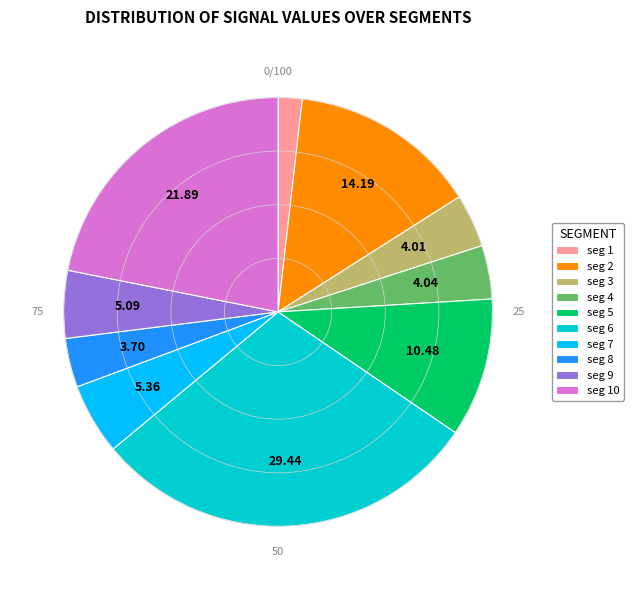

Is there a majority slice in this chart?

No